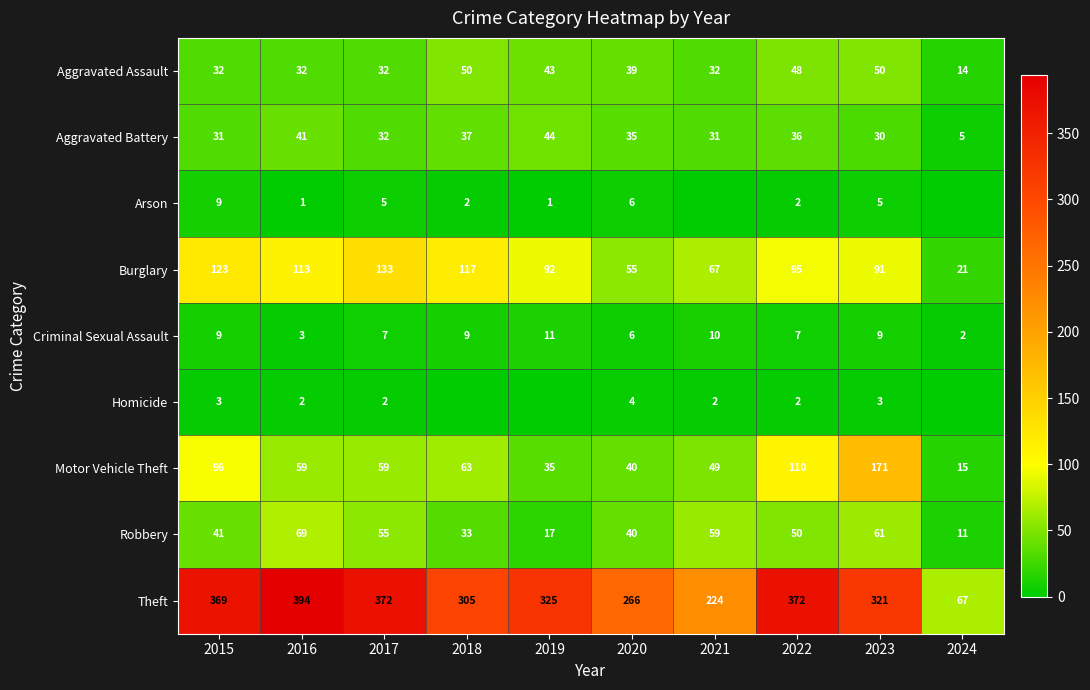

What is the difference between the Robbery values at 2021 and 2022?

9